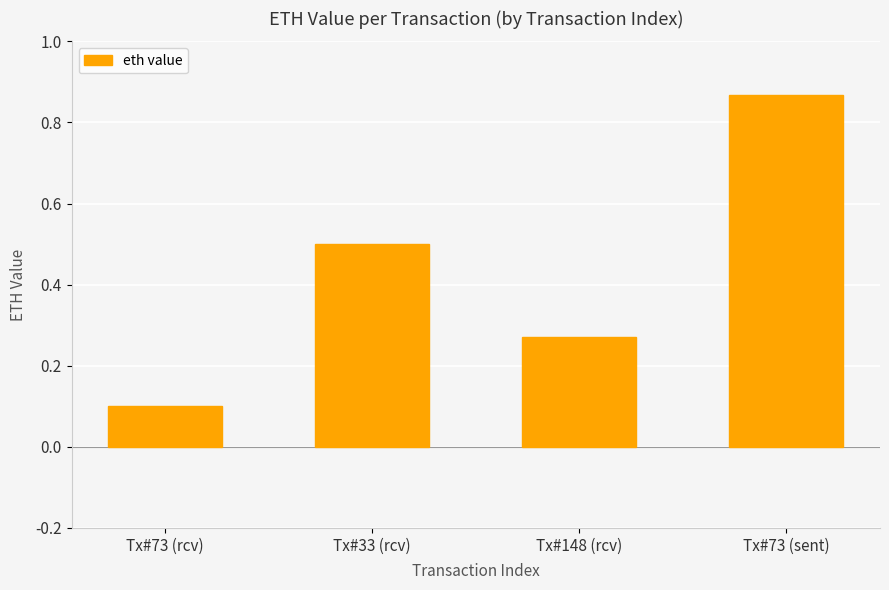

At which category does the chart reach its minimum across all series?

Tx#73 (rcv)